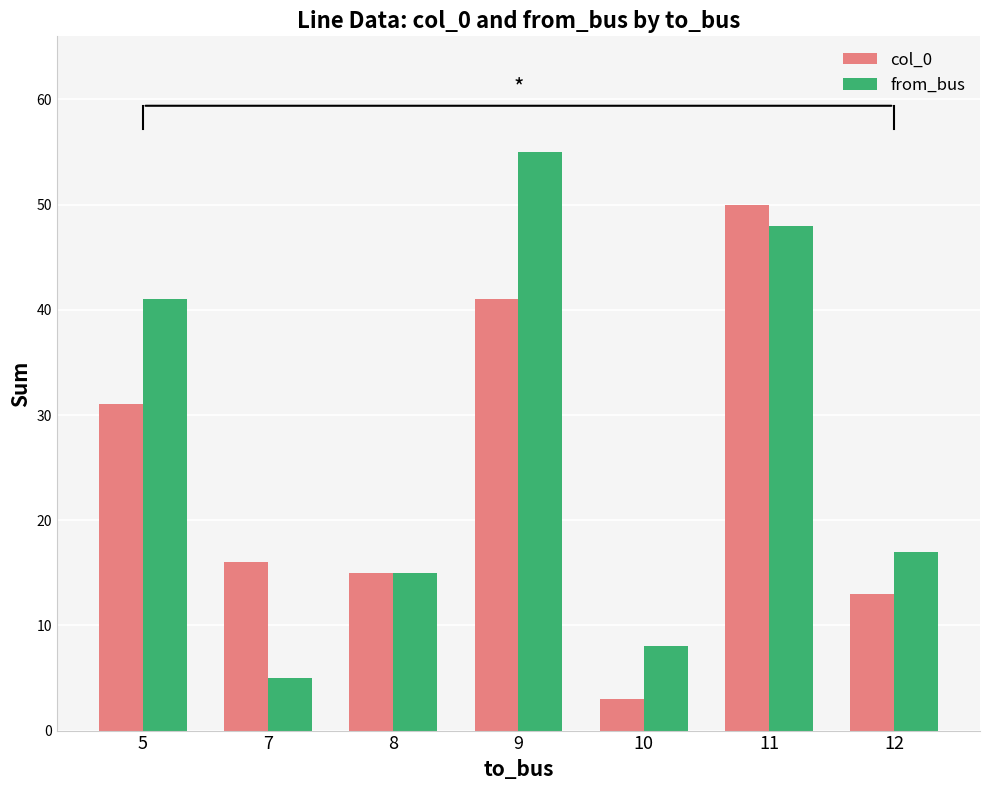

At which category does the chart reach its peak across all series?

9